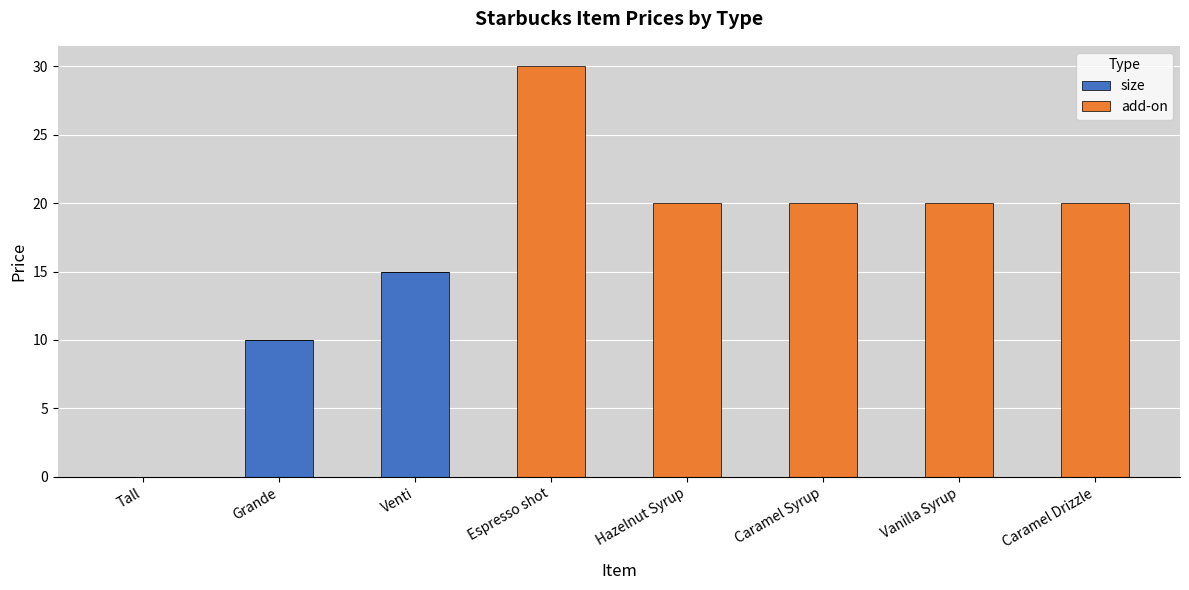

Are the bars horizontal?

No